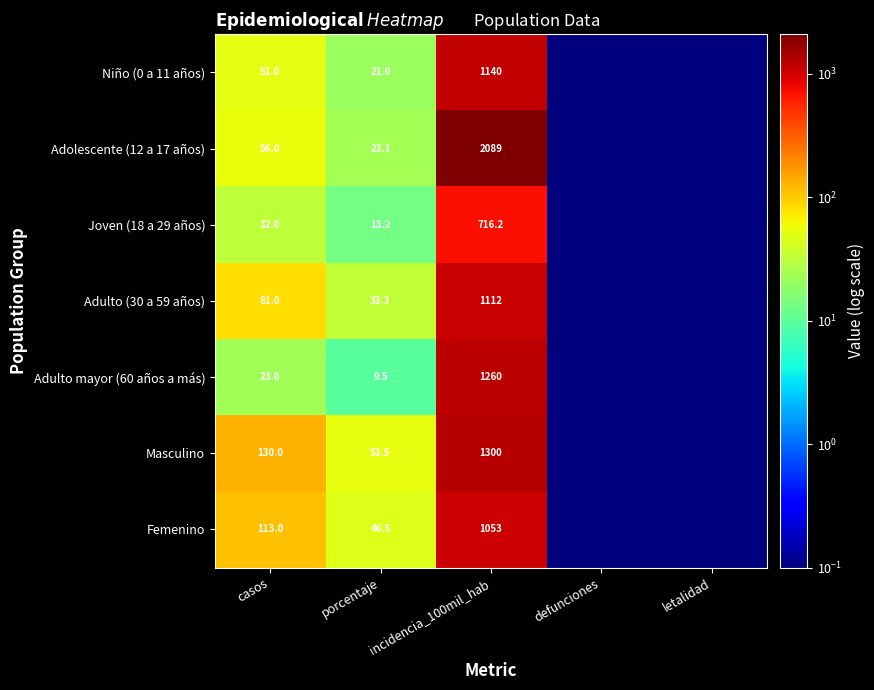

What is the difference between the Adulto mayor (60 años a más) values at casos and porcentaje?

13.5